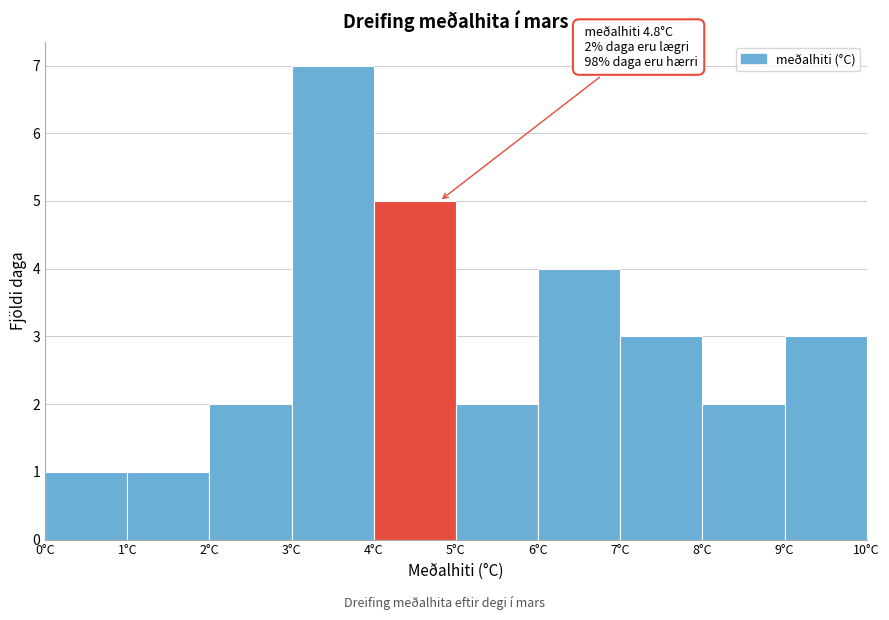

Over which range of the x-axis is the bar tallest?

3 to 4